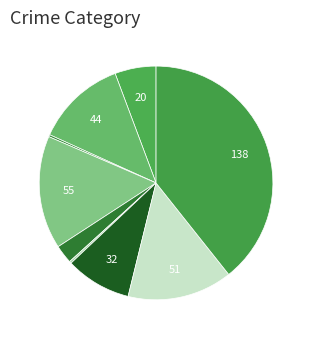

How many segments does this pie chart have?

9